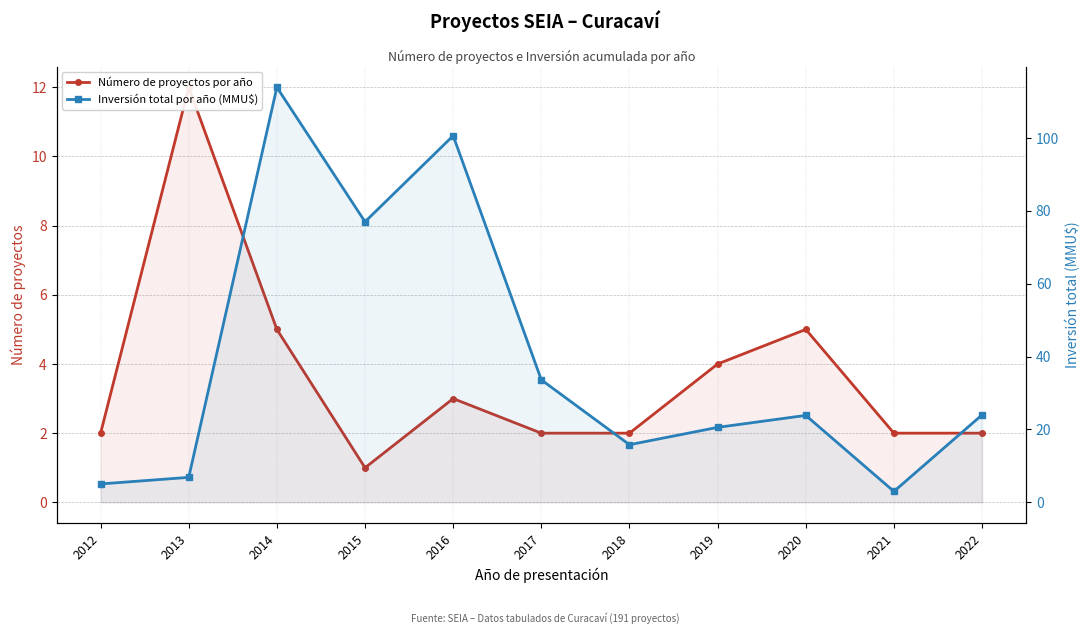

What are all the series names shown in the legend?

Número de proyectos por año, Inversión total por año (MMU$)